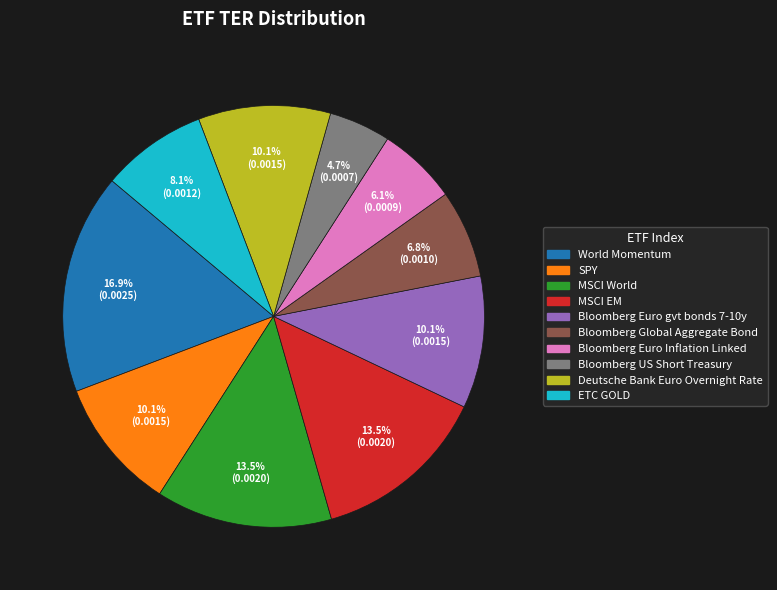

Which has a higher value, Bloomberg Euro Inflation Linked or MSCI World?

MSCI World